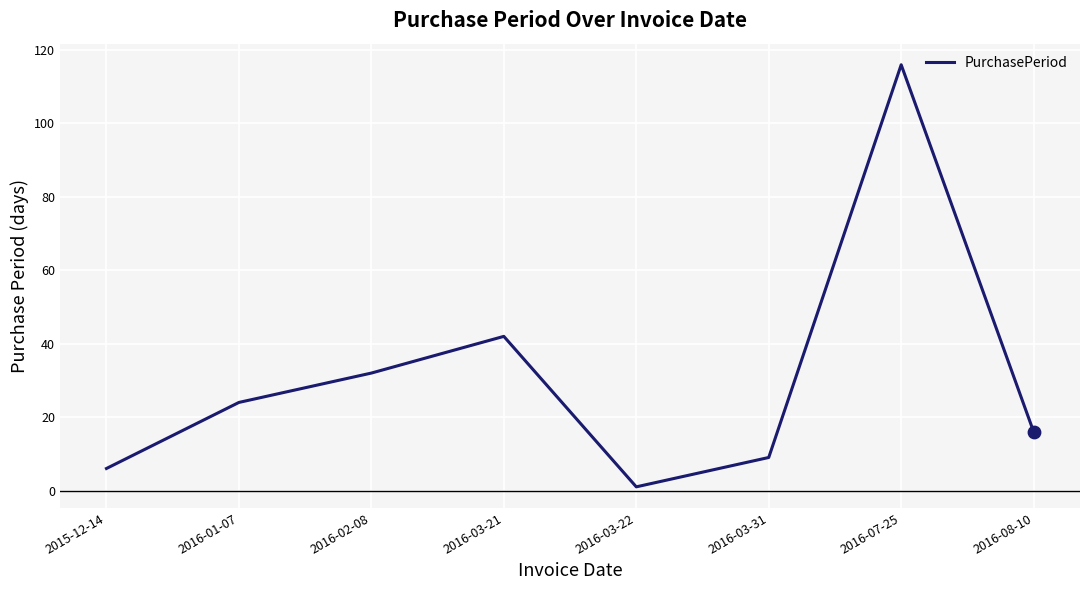

What is the ratio of the value at 2016-03-31 to the value at 2015-12-14?

1.5